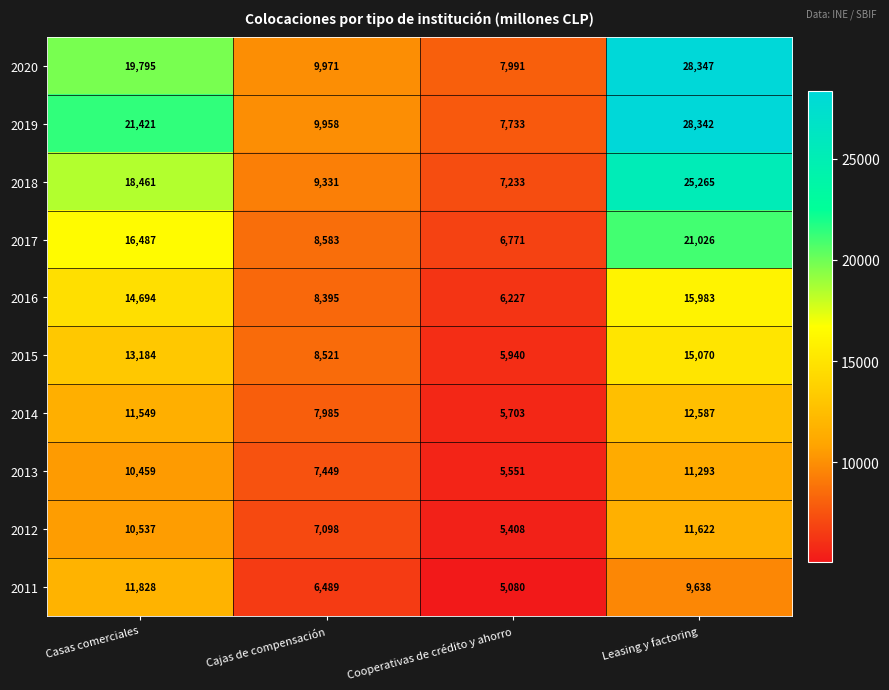

What is the smallest value displayed?

5080